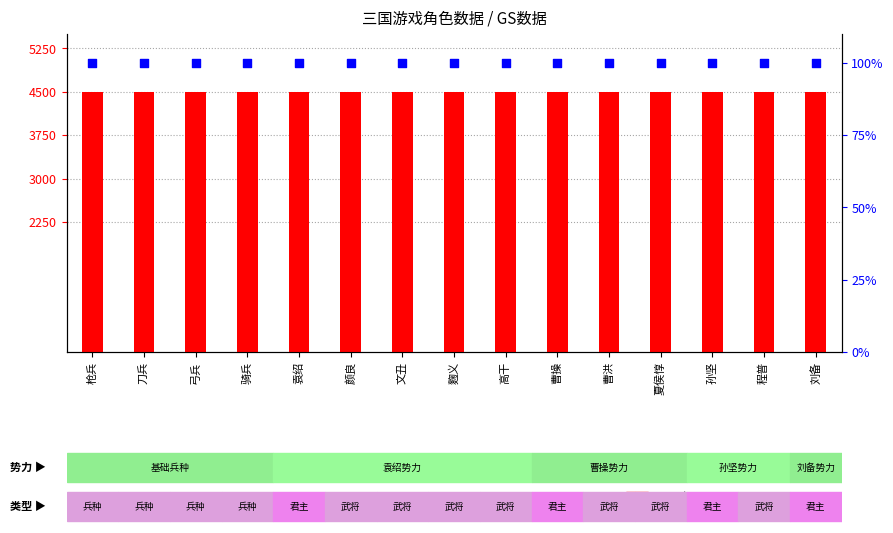

What are all the series names shown in the legend?

count, percentile rank within the sample